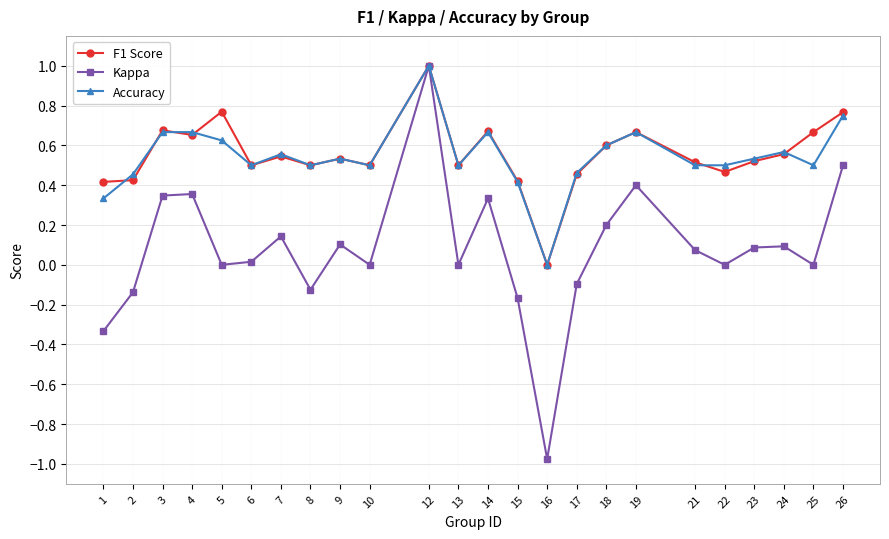

Is it true that Kappa equals -0.1 at 2?

True